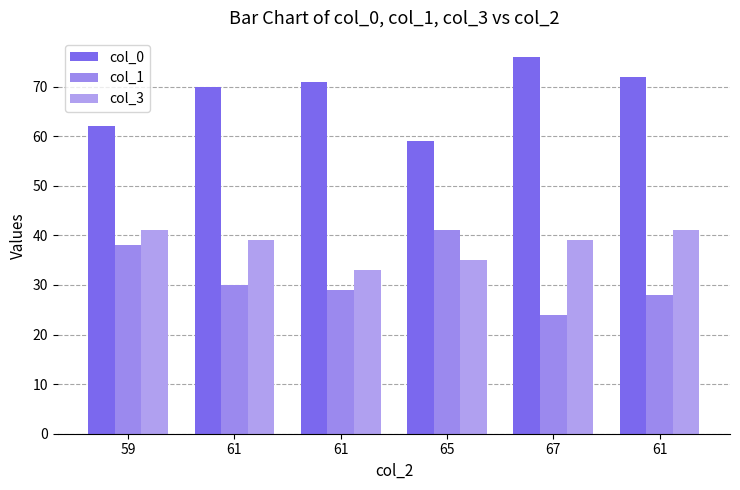

Which category has the lowest value across all series?

67